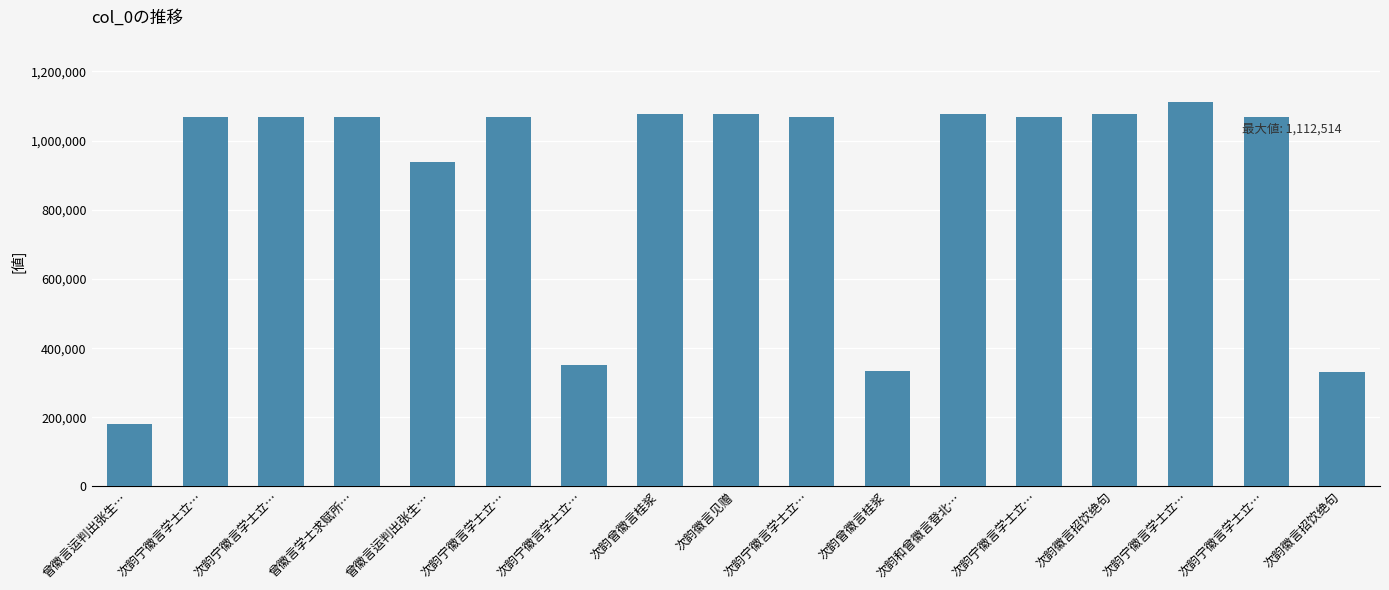

The value at 次韵和曾徽言登北… is 1077525. True or false?

True